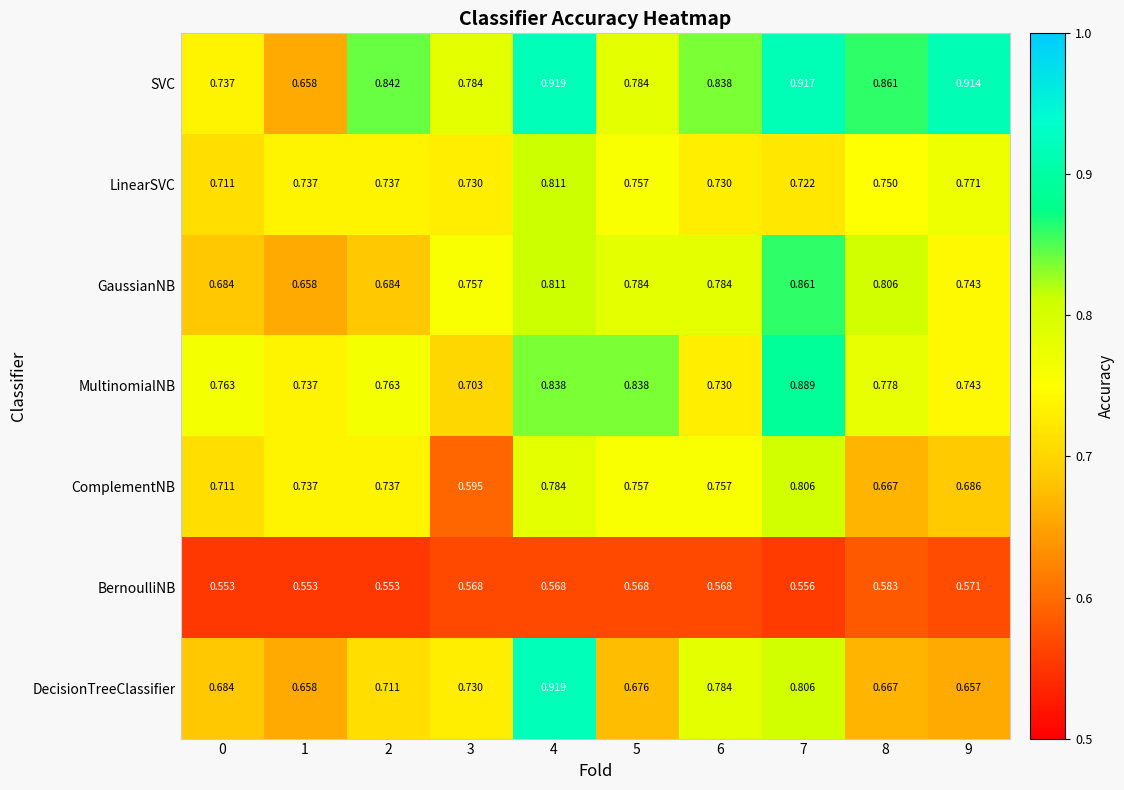

Is the value of SVC at 3 greater than the value of MultinomialNB at 7?

No